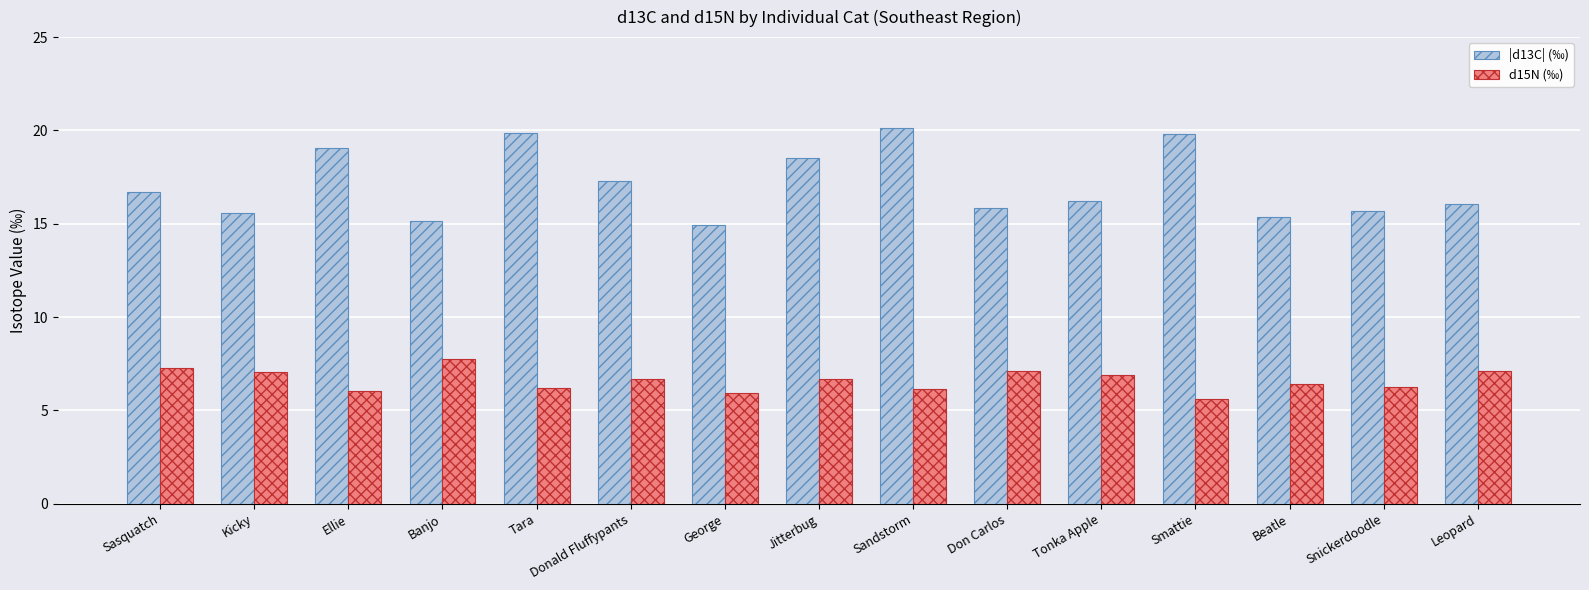

Is the value of d15N (‰) at Leopard greater than the value of |d13C| (‰) at Jitterbug?

No